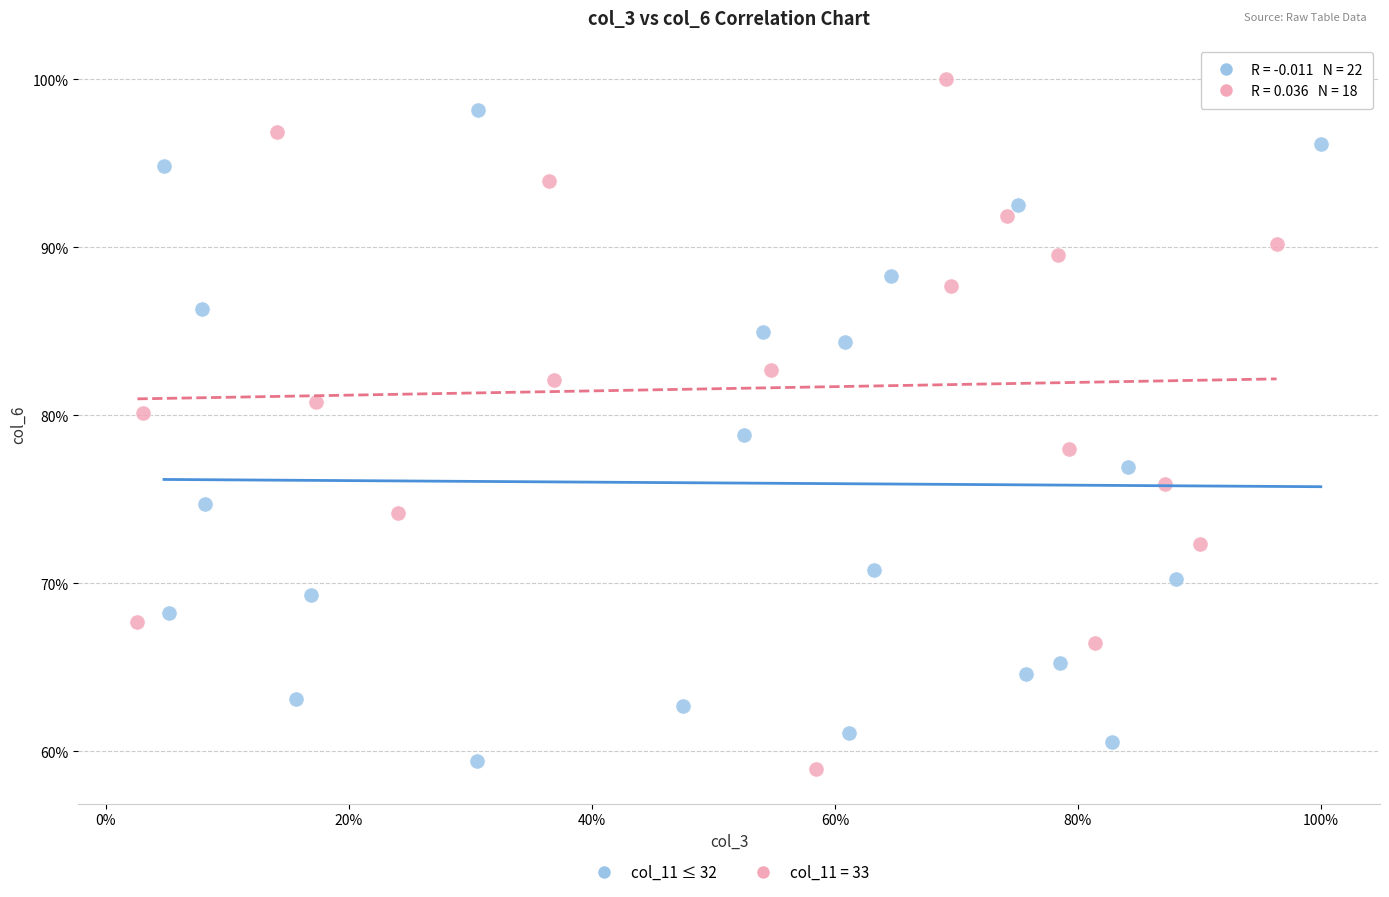

What are all the series names shown in the legend?

col_11 ≤ 32, col_11 = 33